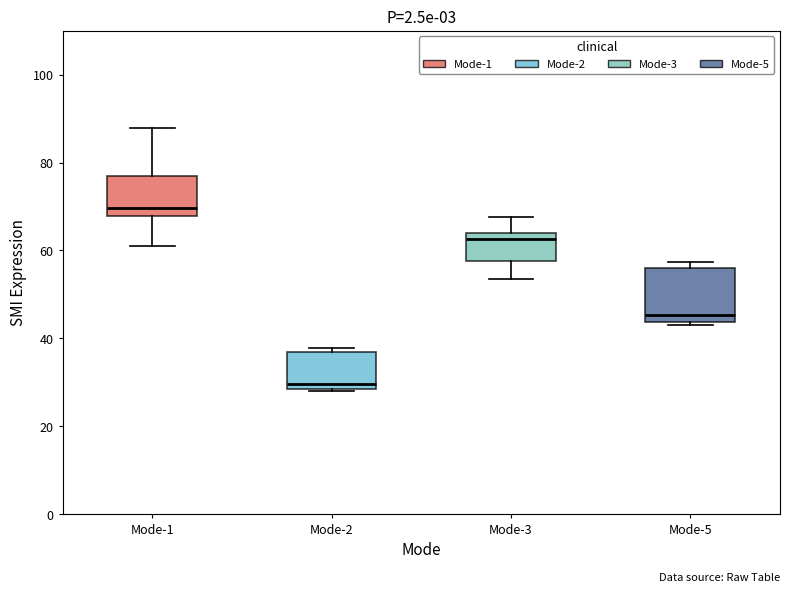

Which box has the highest median line?

Mode-1